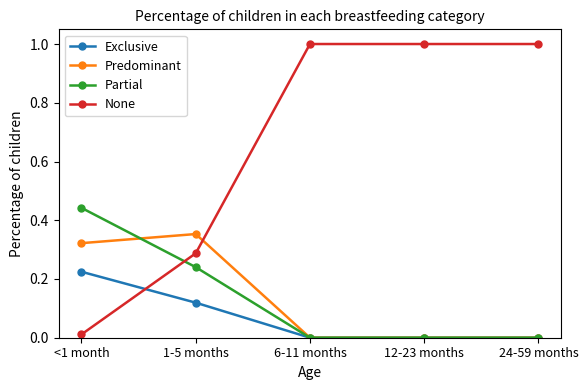

Rank the series by their maximum value, from lowest to highest.

Exclusive, Predominant, Partial, None